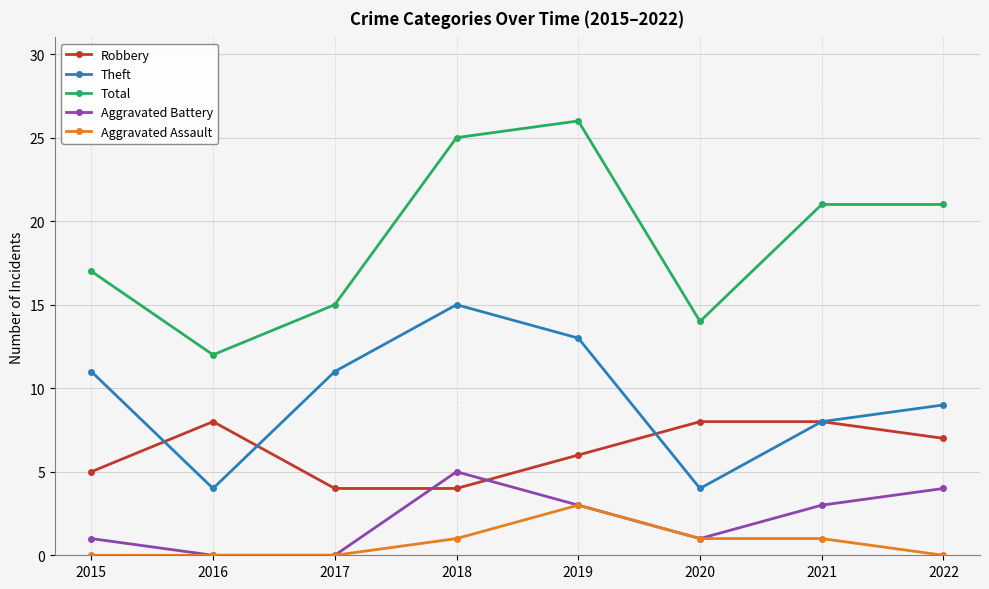

Rank the series by their maximum value, from highest to lowest.

Total, Theft, Robbery, Aggravated Battery, Aggravated Assault